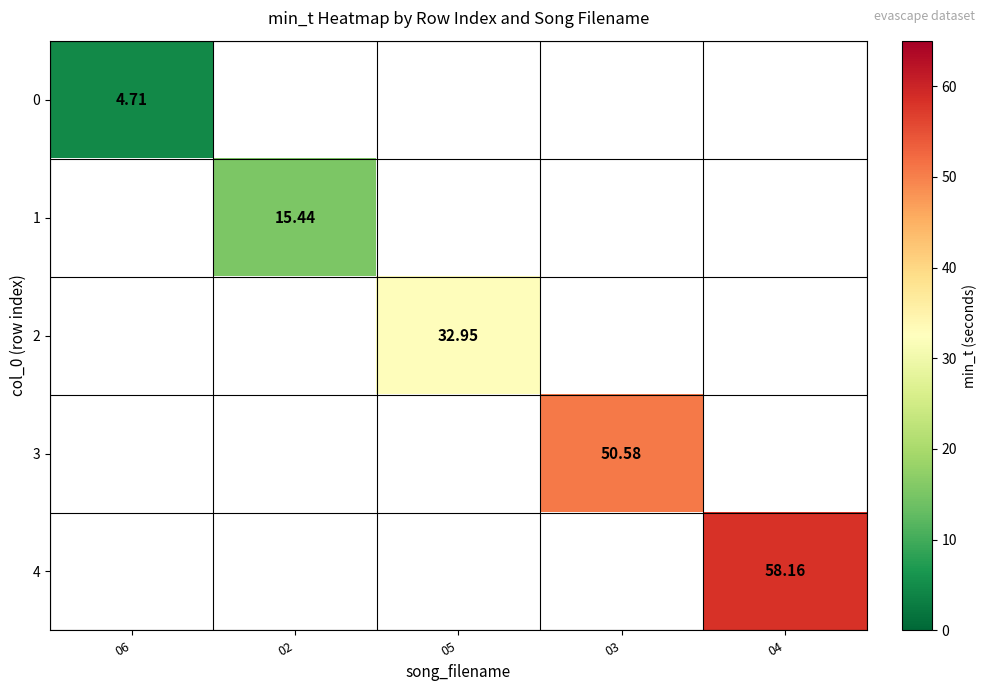

Which has a higher value, 05 or 04?

04